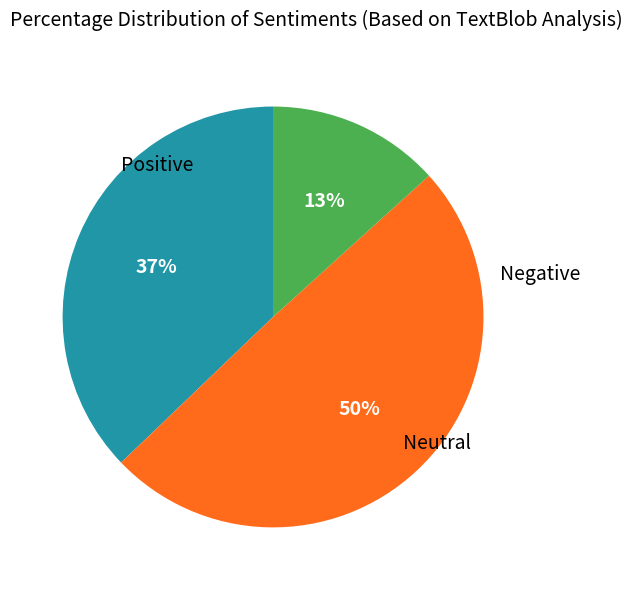

Is there any slice that represents more than half of the pie?

No